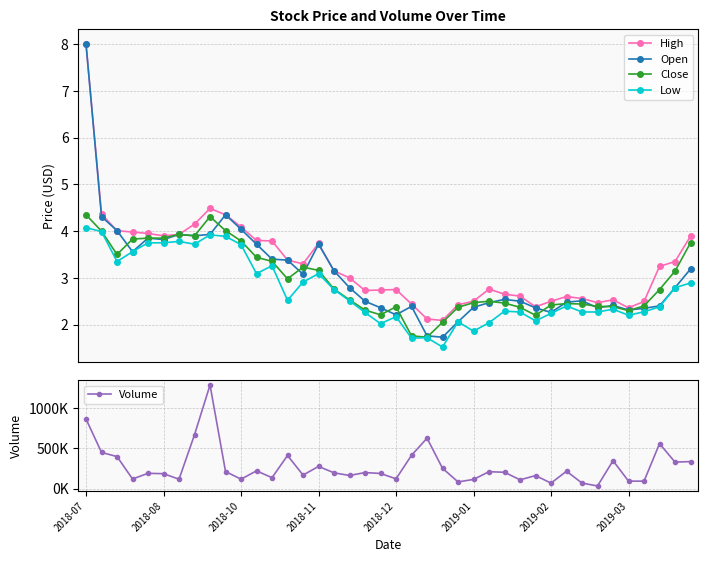

What is the value of the High point at the 15th from the left?

3.3